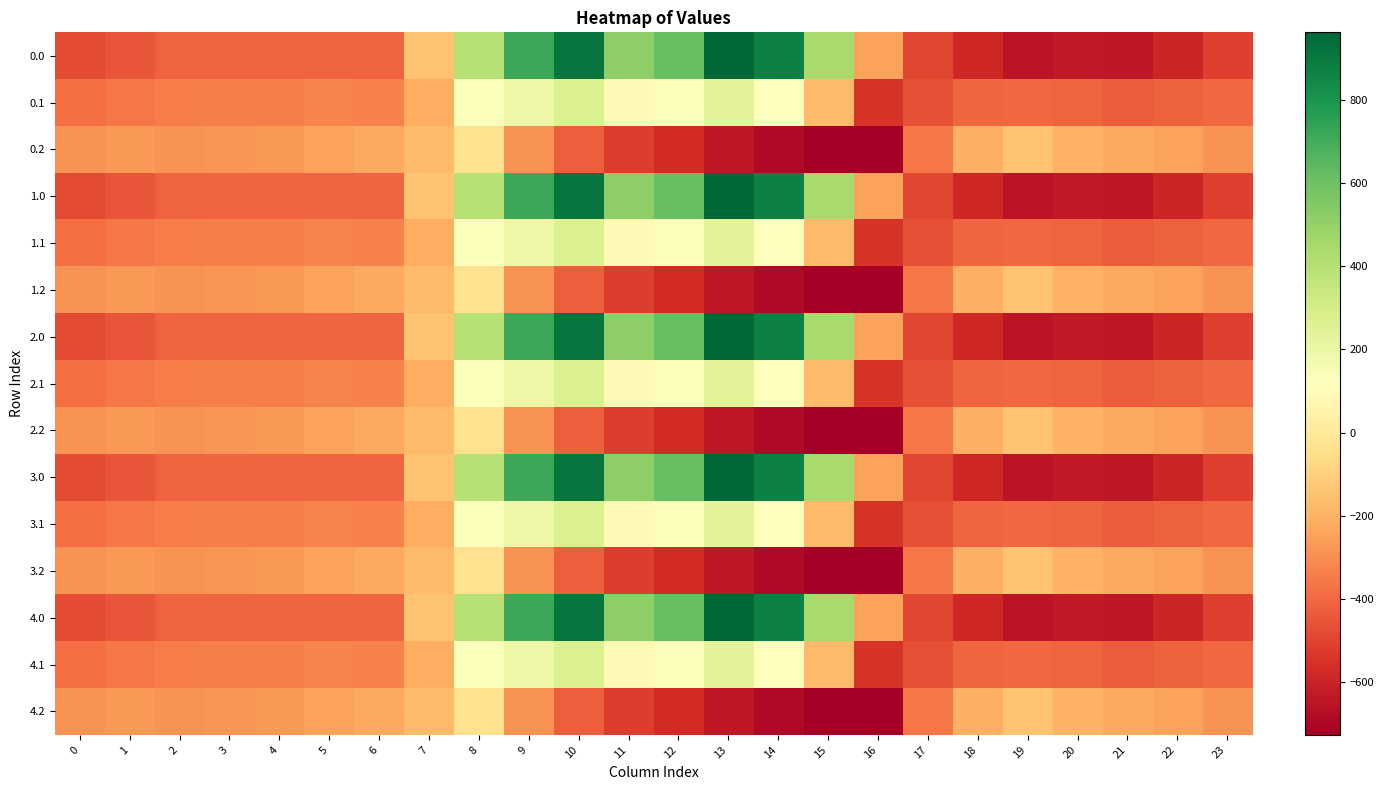

Which has a higher value, 23 or 16?

16